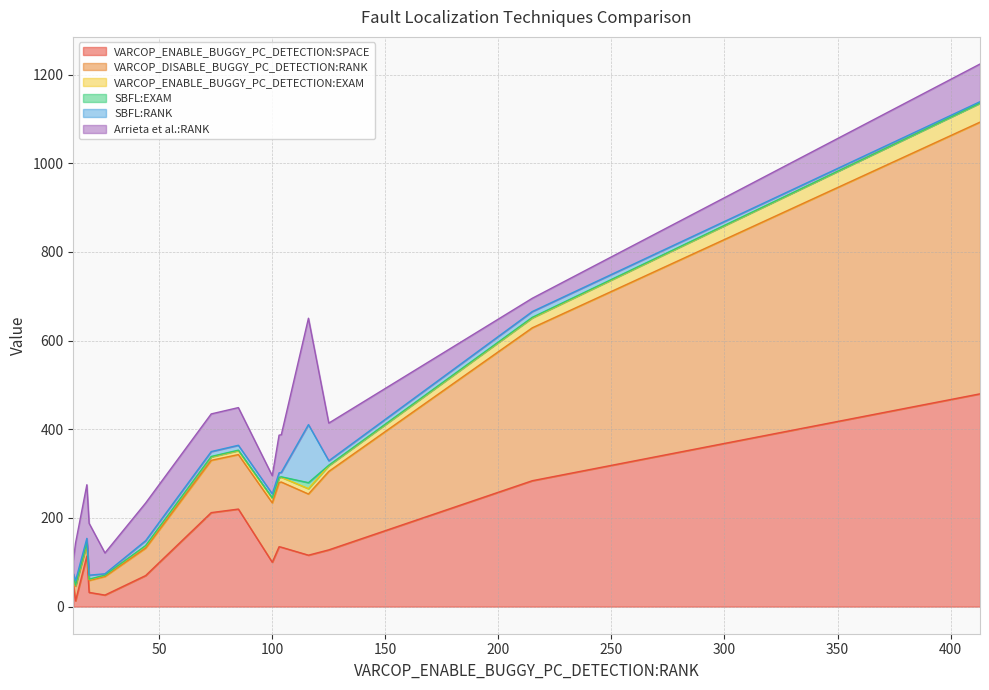

Reading left to right, list all the values displayed in this chart.

VARCOP_ENABLE_BUGGY_PC_DETECTION:SPACE: 104=134.0	19=32.0	116=116.0	18=114.0	26=26.0	13=13.0	413=480.0	44=70.0	73=212.0	100=100.0	12=51.0	125=128.0	103=135.0	215=284.0	85=220.0
VARCOP_DISABLE_BUGGY_PC_DETECTION:RANK: 104=147.0	19=27.0	116=138.0	18=27.0	26=42.0	13=33.0	413=613.0	44=62.0	73=118.0	100=134.0	12=17.0	125=177.0	103=145.0	215=345.0	85=123.0
VARCOP_ENABLE_BUGGY_PC_DETECTION:EXAM: 104=10.8	19=2.0	116=12.0	18=1.9	26=2.7	13=1.3	413=42.8	44=4.6	73=7.6	100=10.4	12=1.2	125=12.9	103=10.7	215=22.3	85=8.8
SBFL:EXAM: 104=1.0	19=0.9	116=13.6	18=1.0	26=0.3	13=1.0	413=0.3	44=1.1	73=1.1	100=0.9	12=0.5	125=1.0	103=1.0	215=1.3	85=1.1
SBFL:RANK: 104=10.0	19=9.0	116=131.0	18=10.0	26=3.0	13=10.0	413=3.0	44=11.0	73=11.0	100=9.0	12=5.0	125=10.0	103=10.0	215=13.0	85=11.0
Arrieta et al.:RANK: 104=85.0	19=117.0	116=240.0	18=121.0	26=47.0	13=85.0	413=85.0	44=85.0	73=85.0	100=41.0	12=29.0	125=85.0	103=85.0	215=30.0	85=85.0